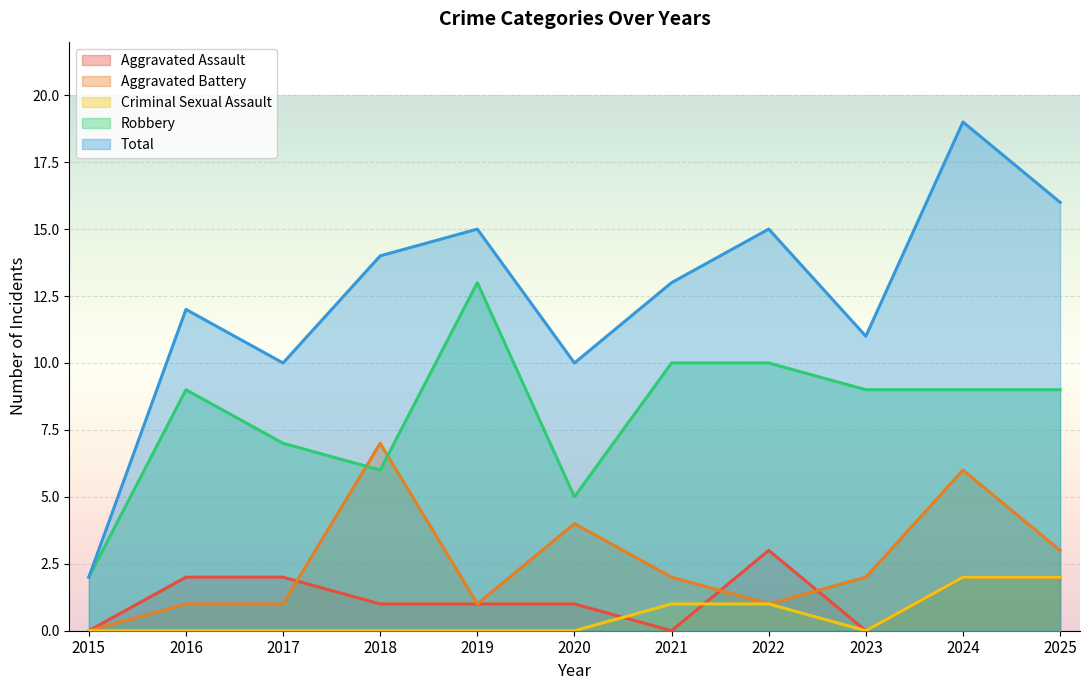

Which series has the largest total across all categories?

Total